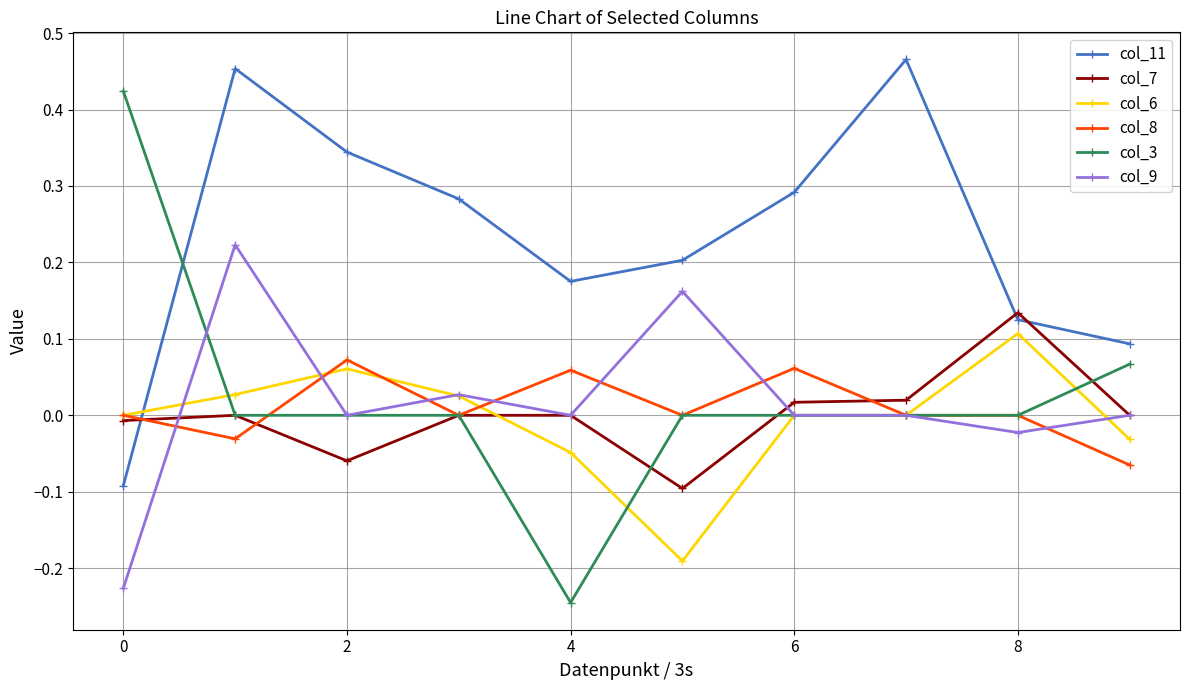

How many intersections are there between col_11 and col_3?

1